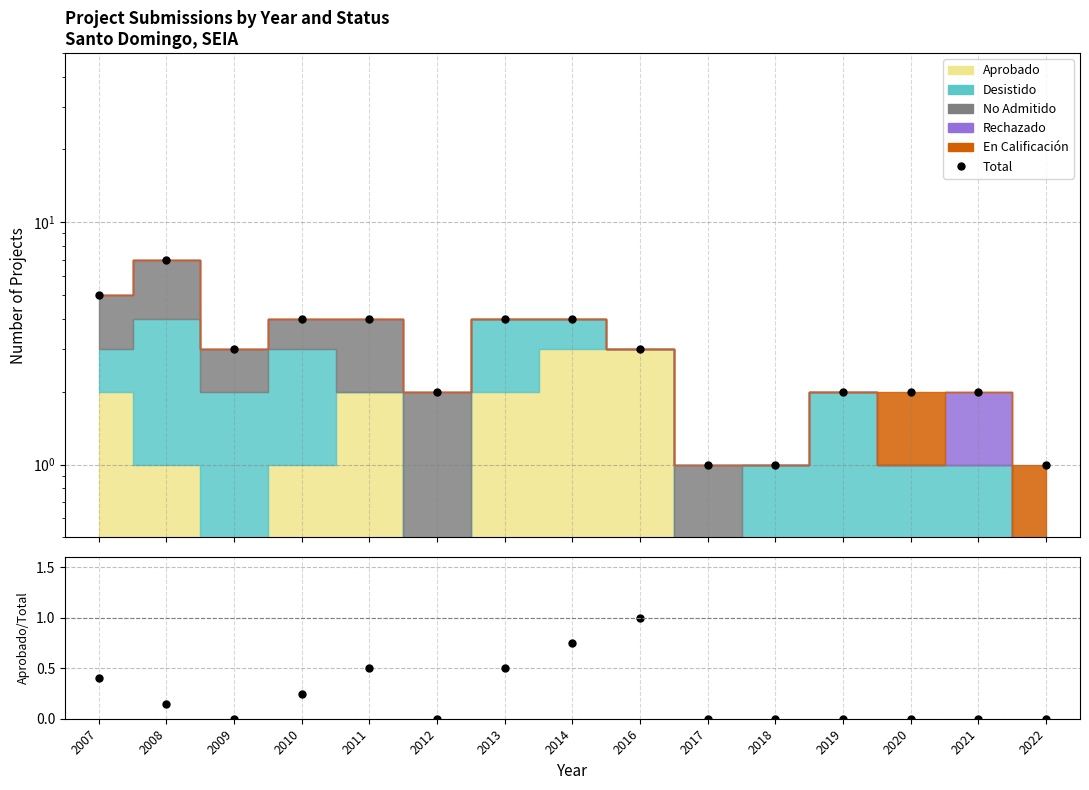

What is the value of the Aprobado/Total point at the 8th from the left?

0.8